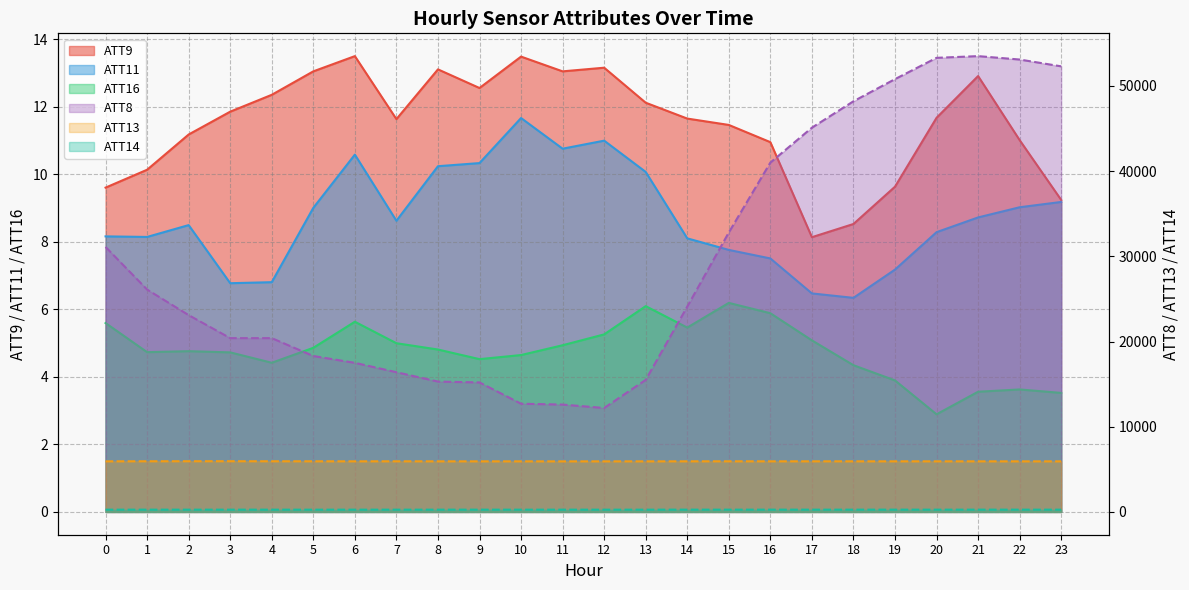

Is the value of ATT9 at 13 greater than the value of ATT13 at 20?

No